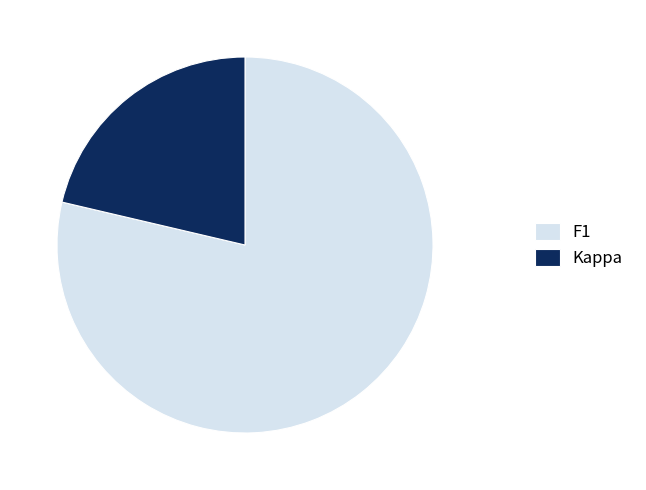

Which category has the smallest portion of the pie?

Kappa